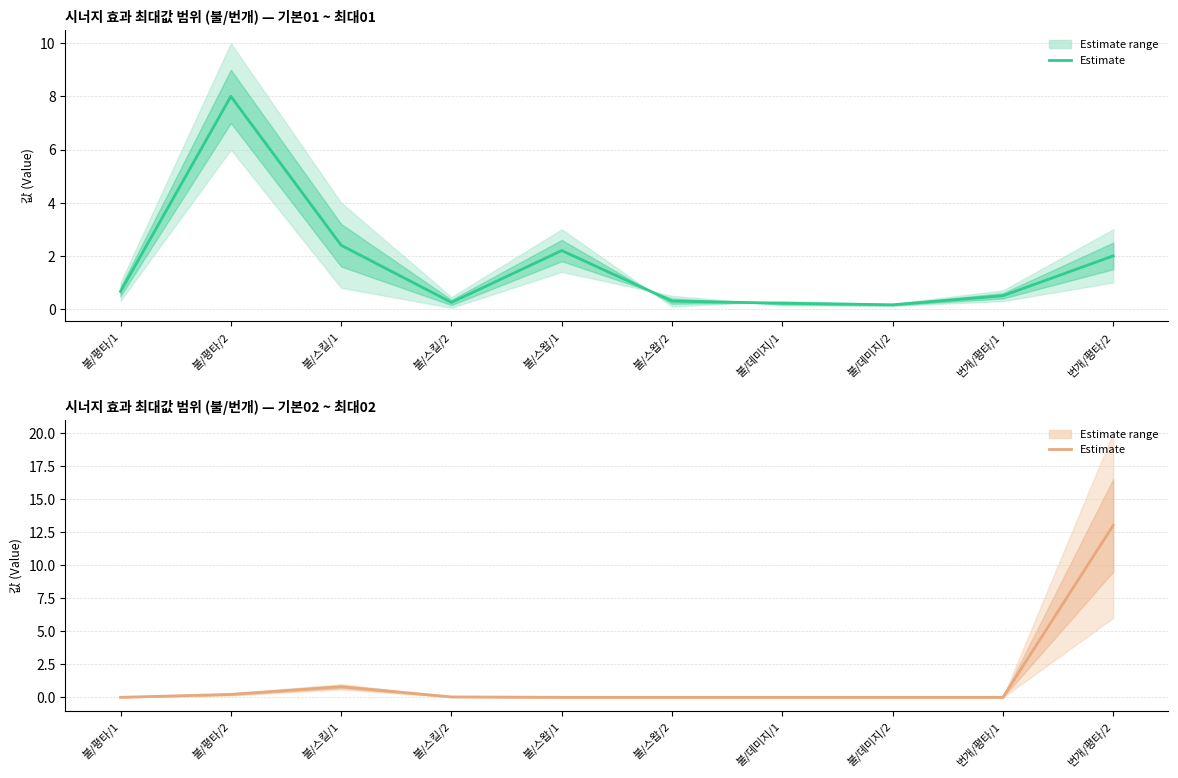

At how many categories does at least one series exceed 0?

10